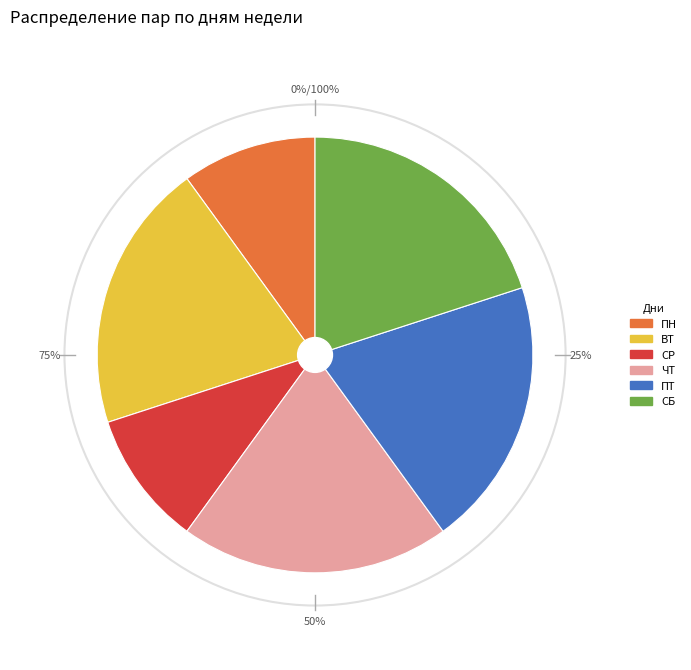

Rank the categories by value from lowest to highest.

ПН, СР, ВТ, ЧТ, ПТ, СБ